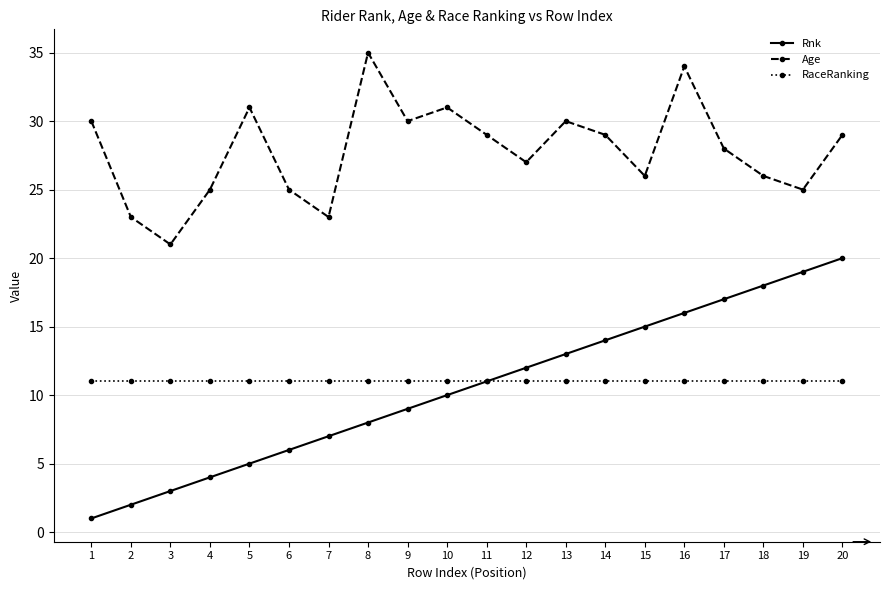

Is the value of Age at 12 greater than the value of Rnk at 9?

Yes